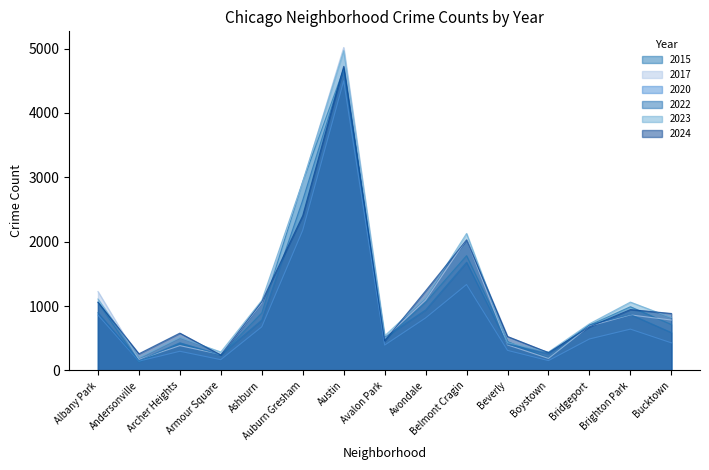

Is the value of 2020 at Brighton Park greater than the value of 2024 at Archer Heights?

Yes